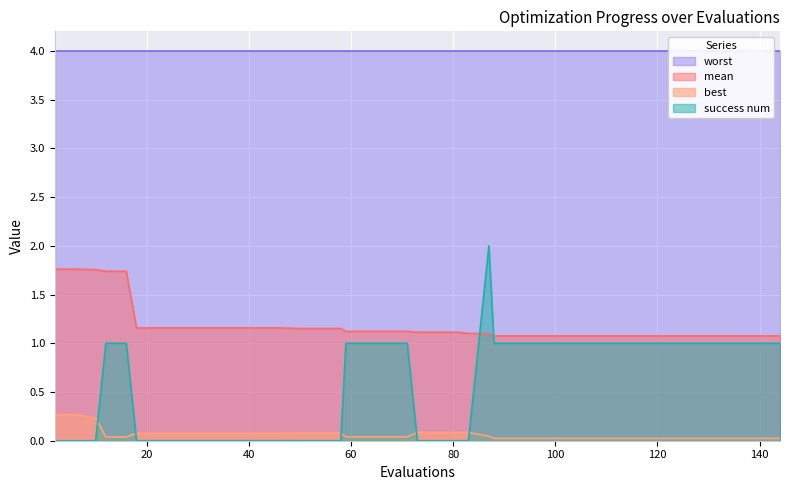

What is the highest value of the best series?

0.3